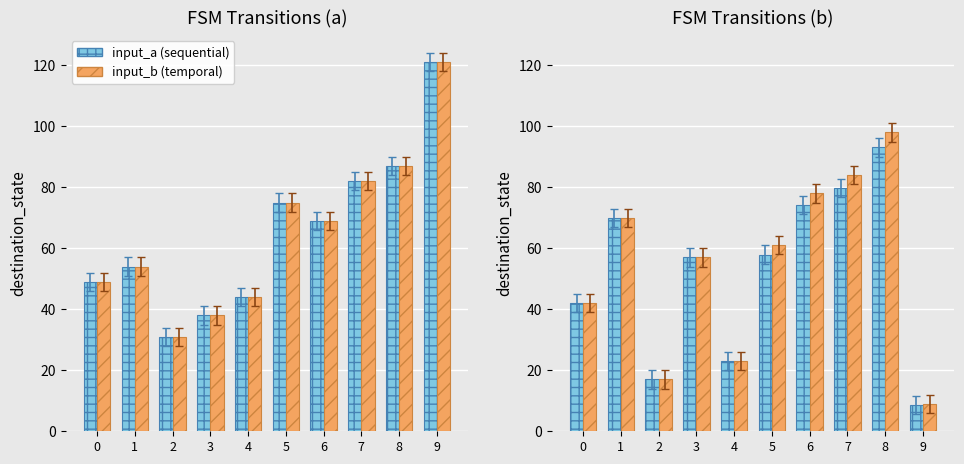

True or false: input_b (temporal) has a value of 9.0 at 9.

True